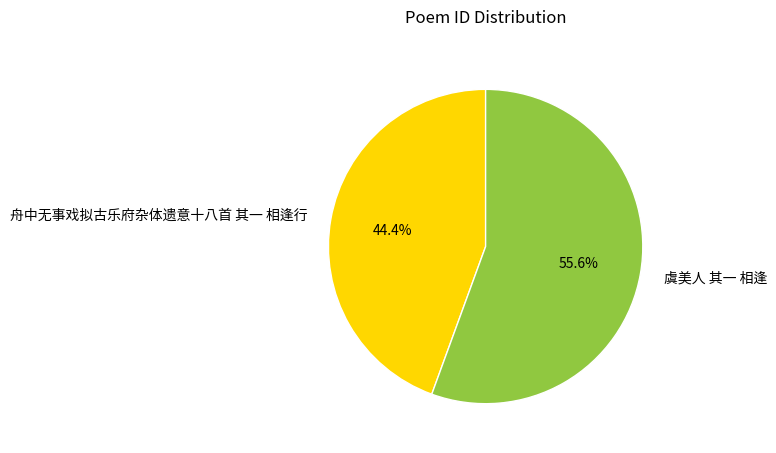

How many segments does this pie chart have?

2